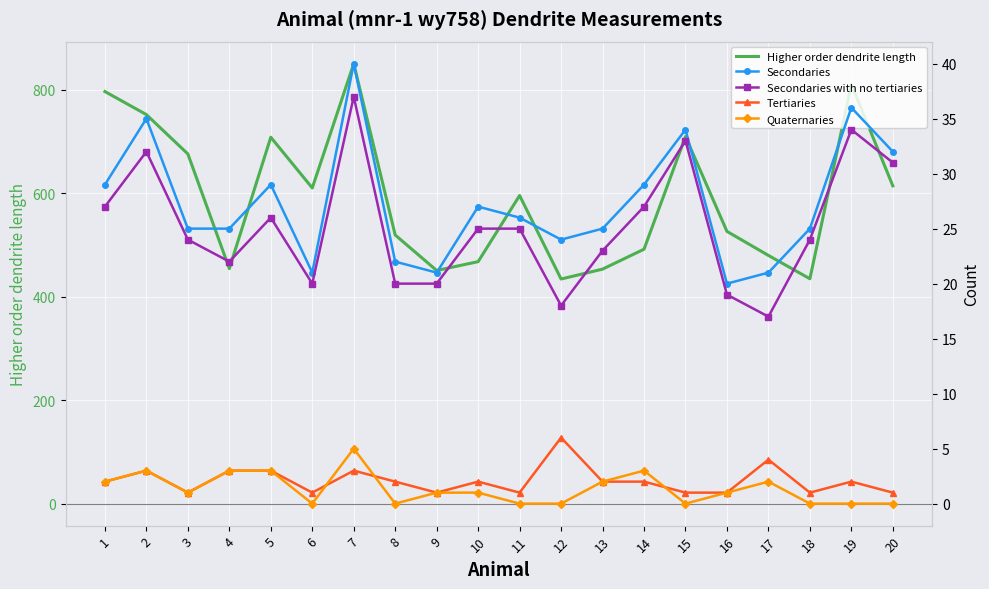

At which category does Higher order dendrite length reach its first local valley?

4